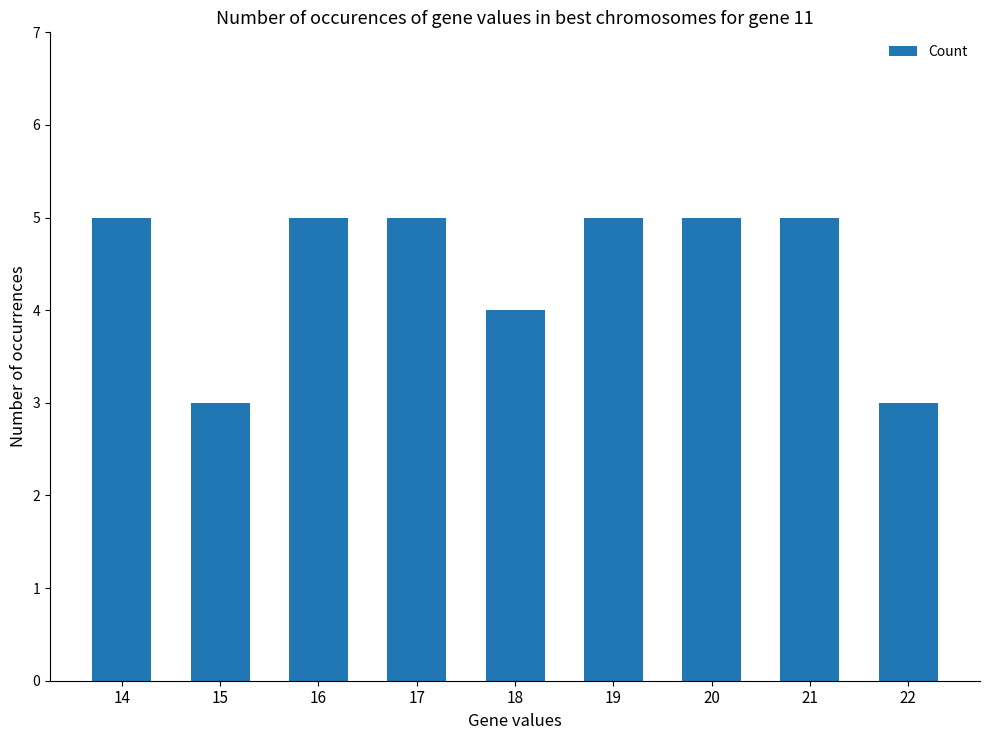

What is the value of the 5th bar from the left?

4